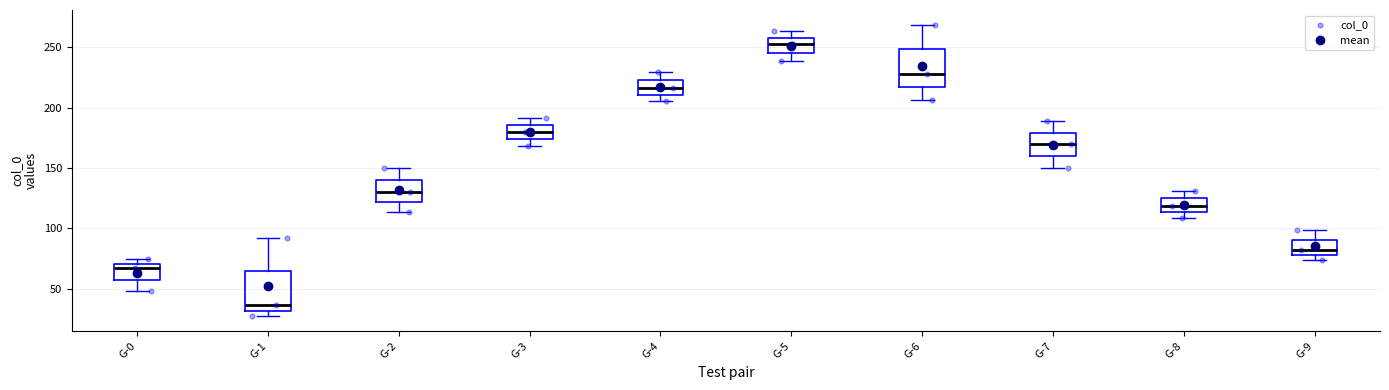

Which box's median line is the highest?

G-5